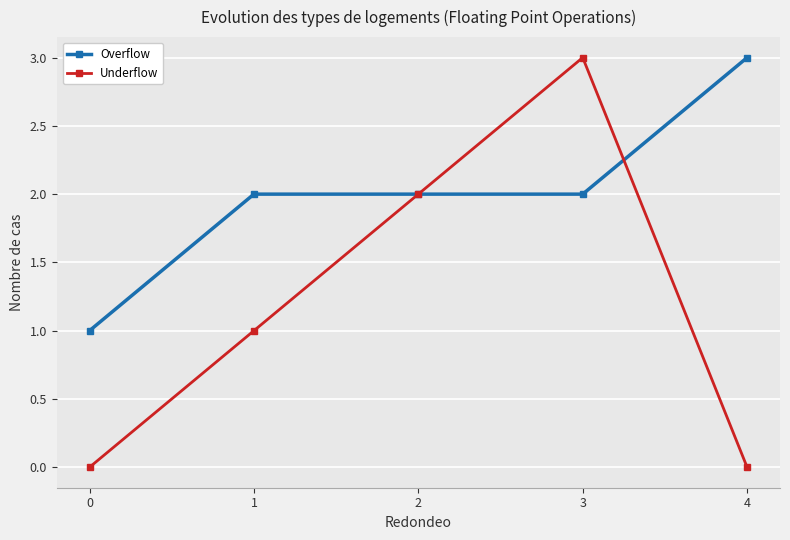

At which category does Underflow reach its first local peak?

3